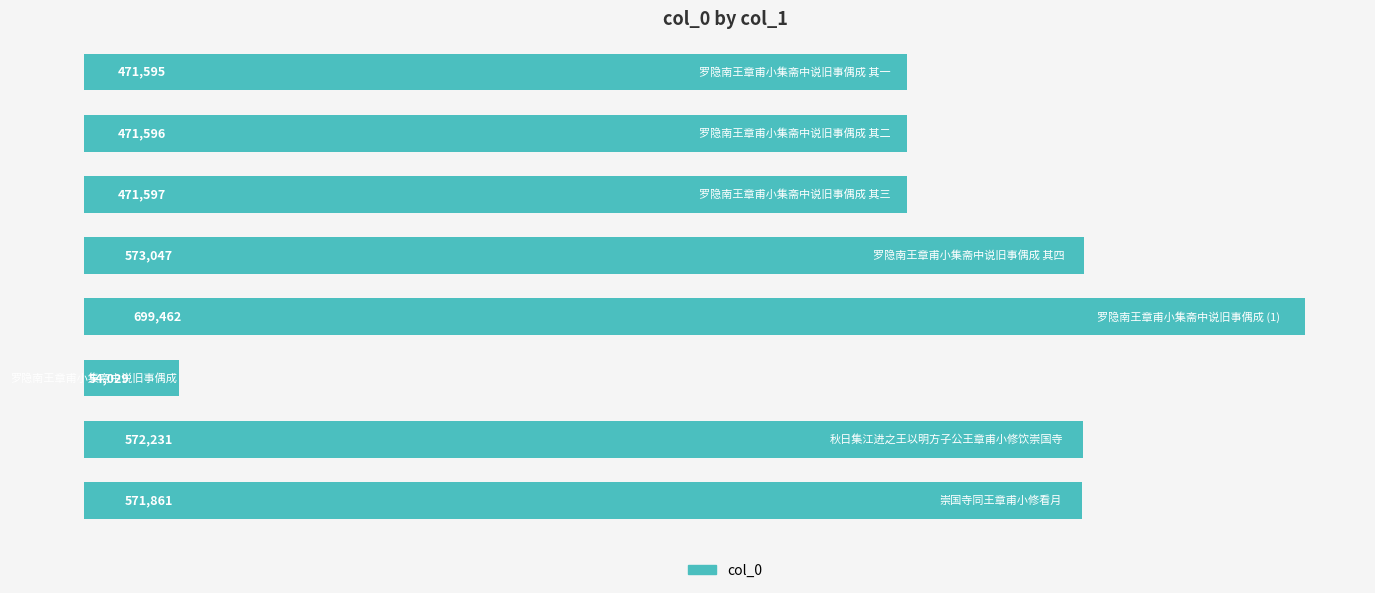

What is the smallest value displayed?

54029